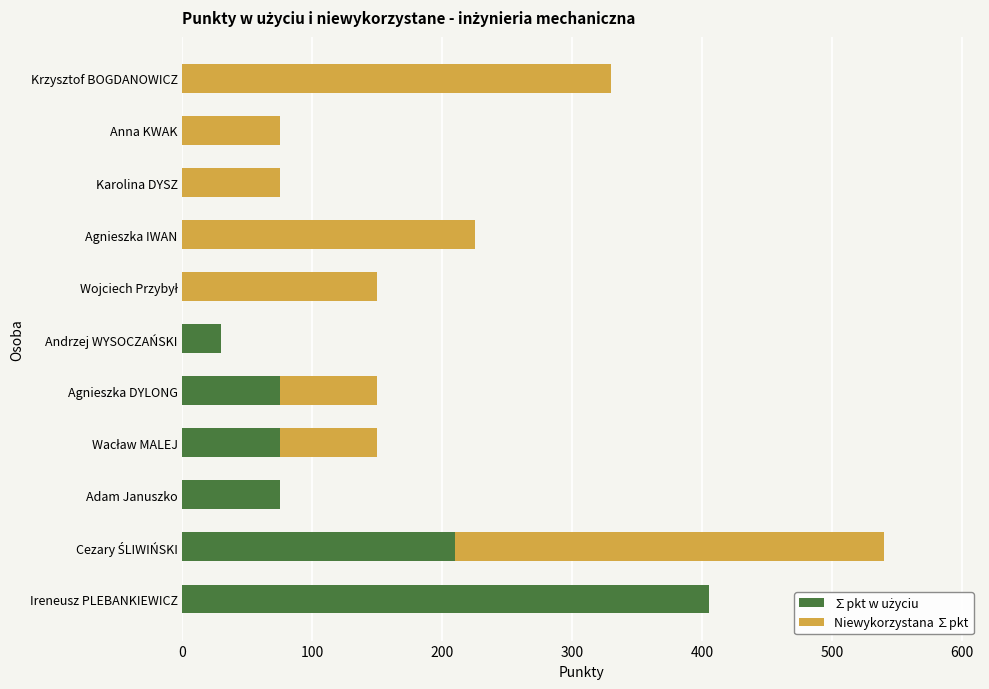

What is the total value across all series at Agnieszka IWAN?

225